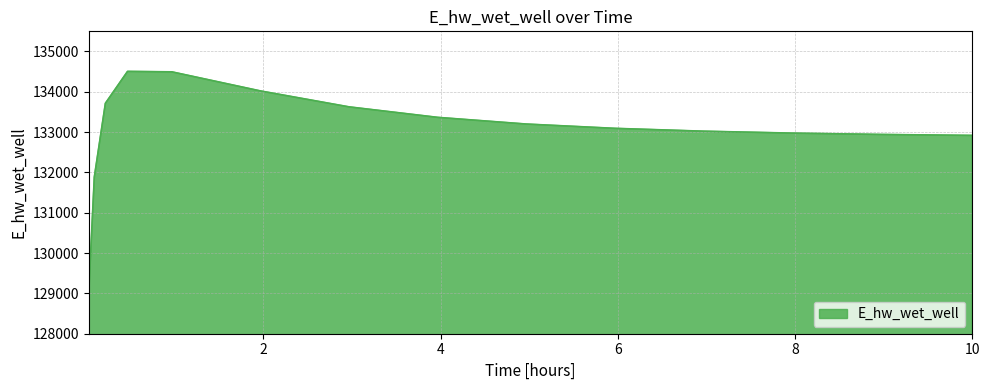

Does the chart have visible grid lines?

Yes